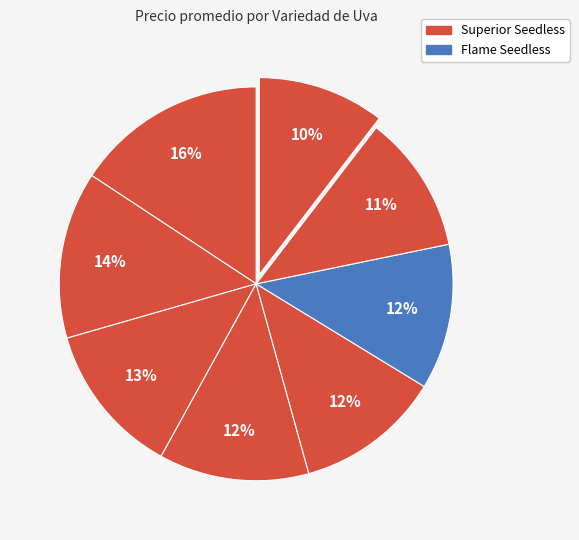

Count the number of slices in the pie.

8